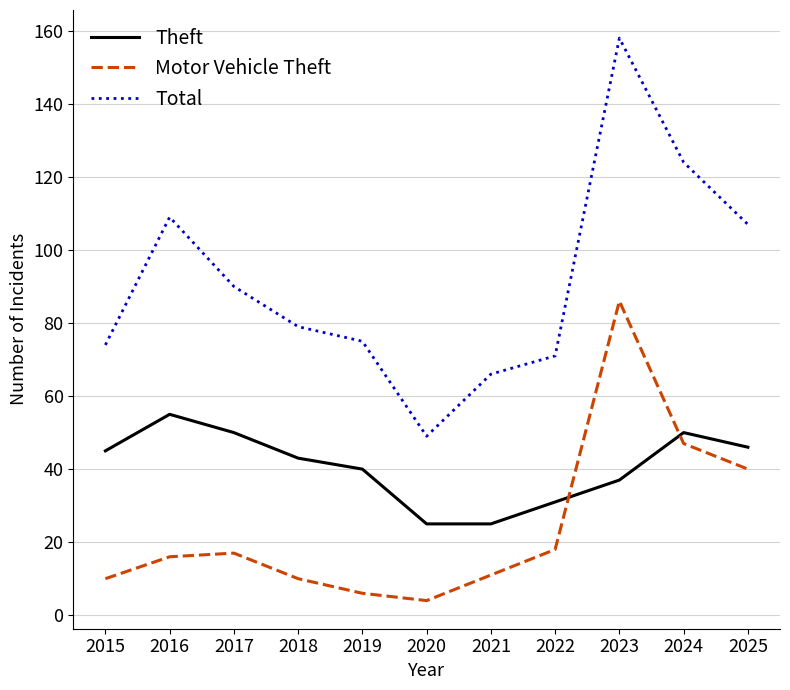

What is the maximum value for Total?

158